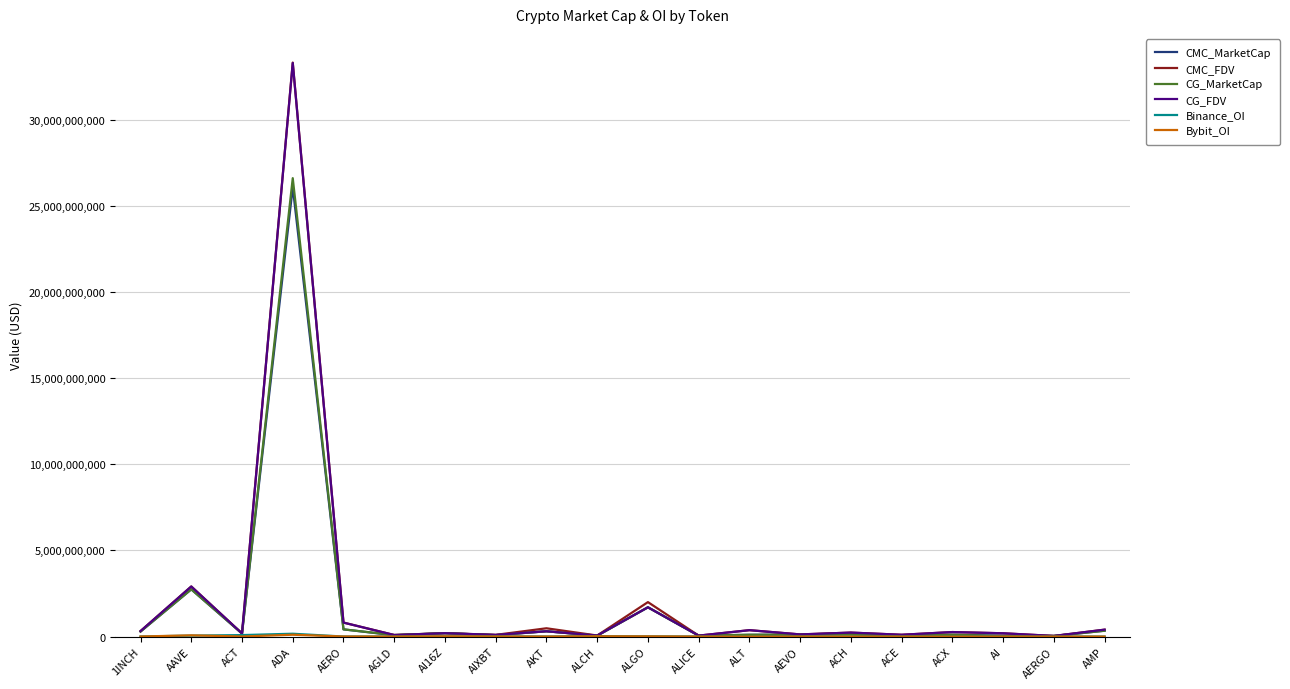

Where is CG_MarketCap nearest to the value 13313261613?

AAVE